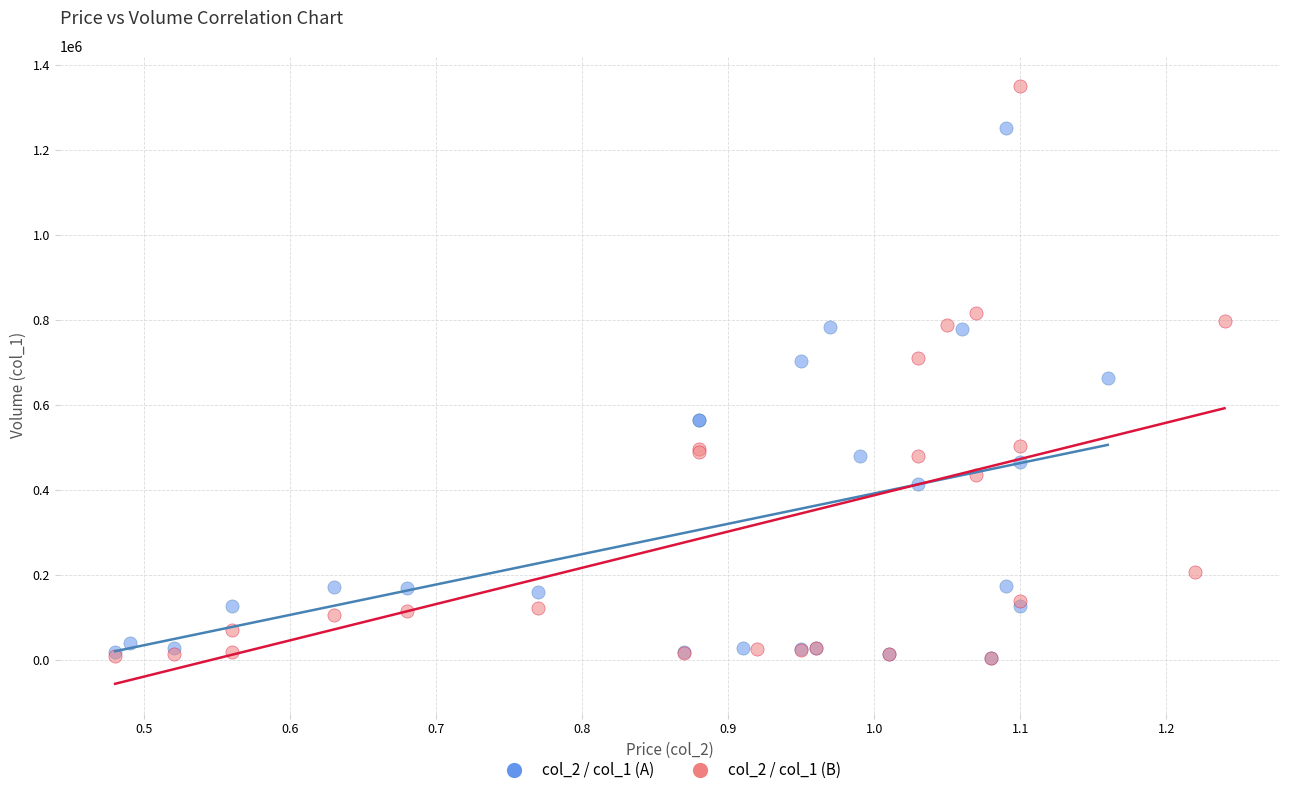

Which series contains the highest Y value?

col_2 / col_1 (B)